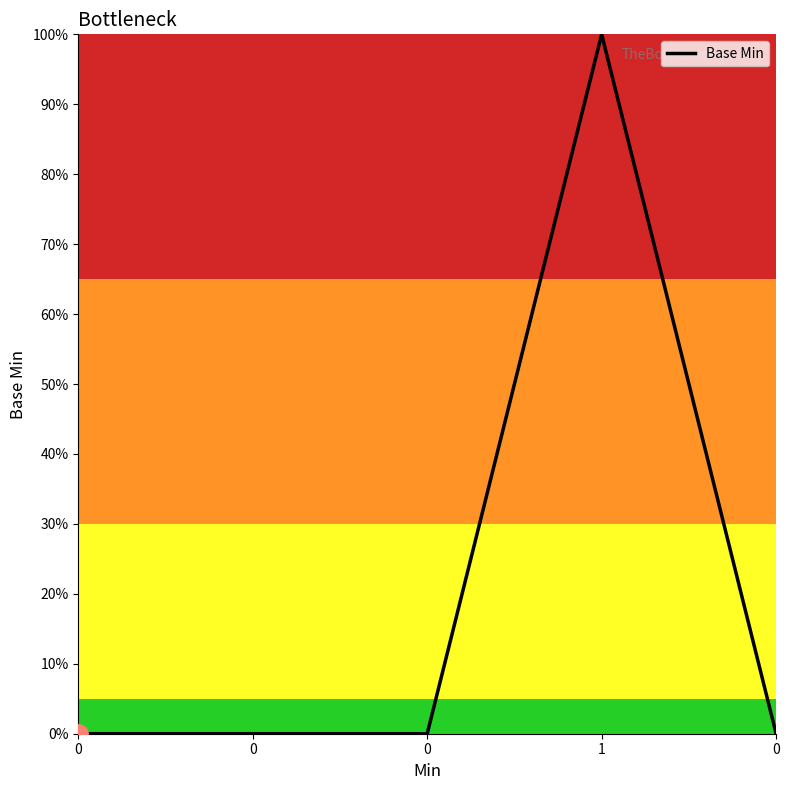

Does the chart display data point markers on the line(s)?

No